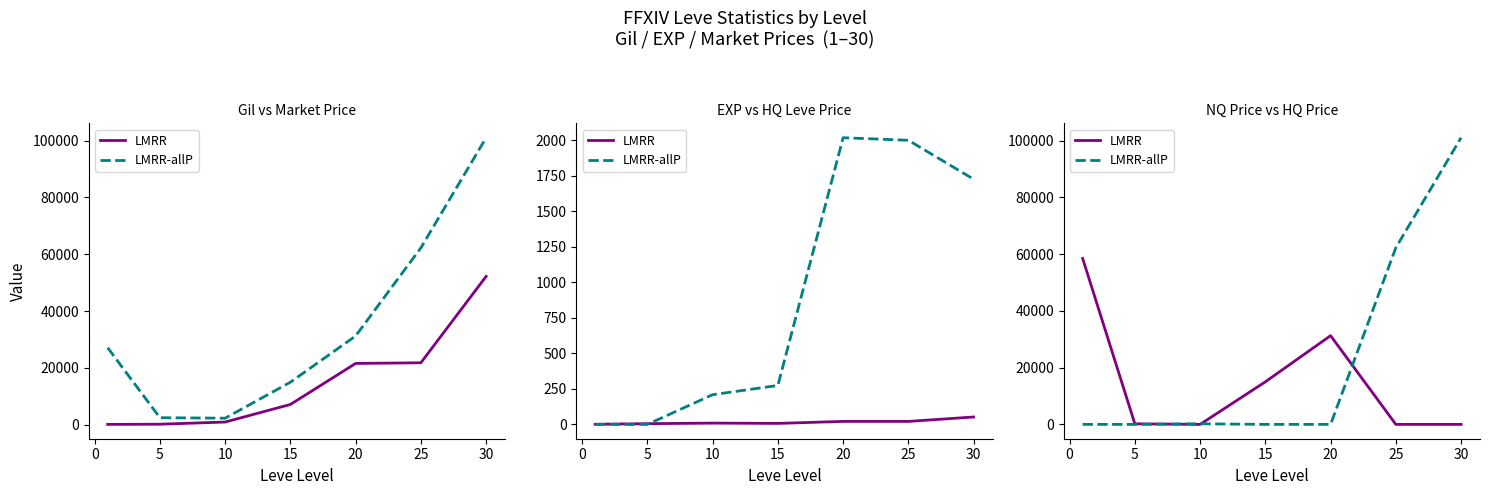

How many data points does each series have?

7